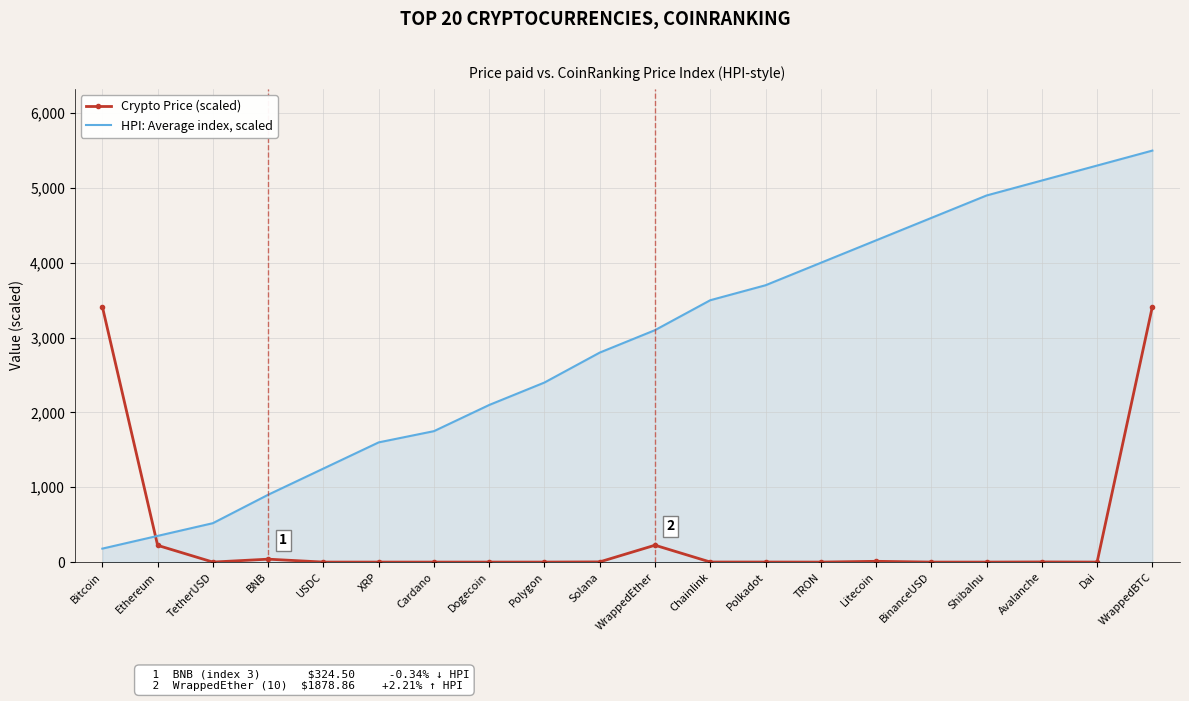

True or false: HPI: Average index, scaled has a value of 1030.1 at Polkadot.

False